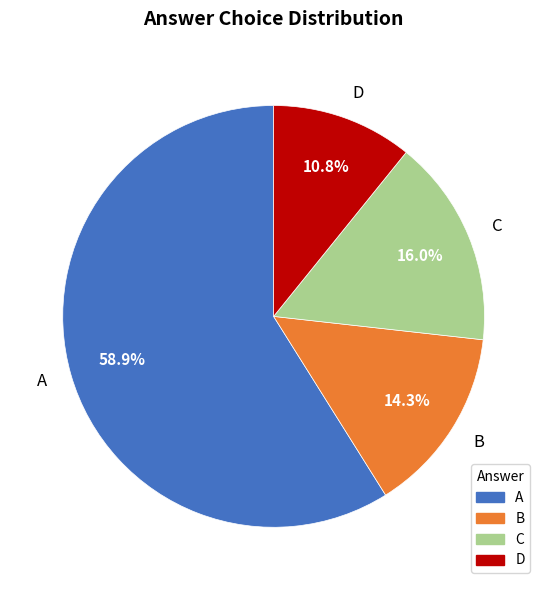

Rank the categories by value from lowest to highest.

D, B, C, A